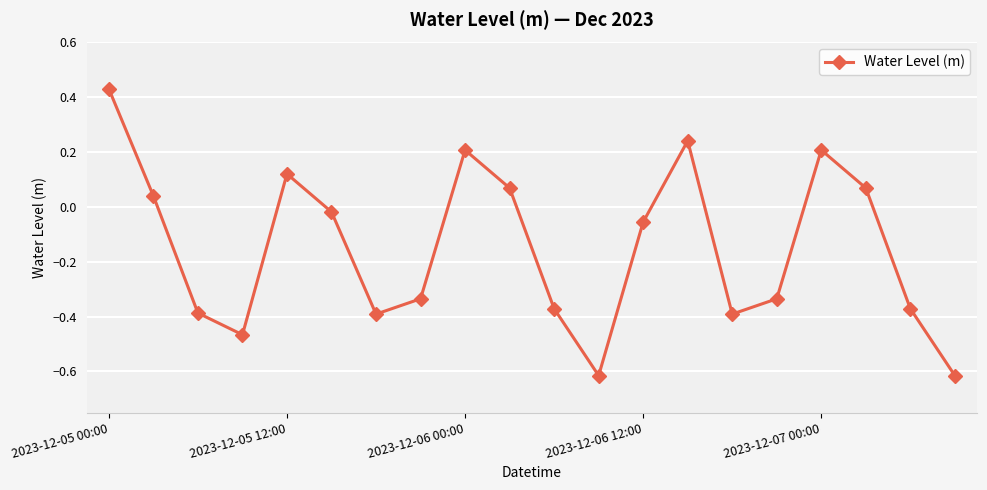

What is the difference between the maximum and minimum values?

1.0